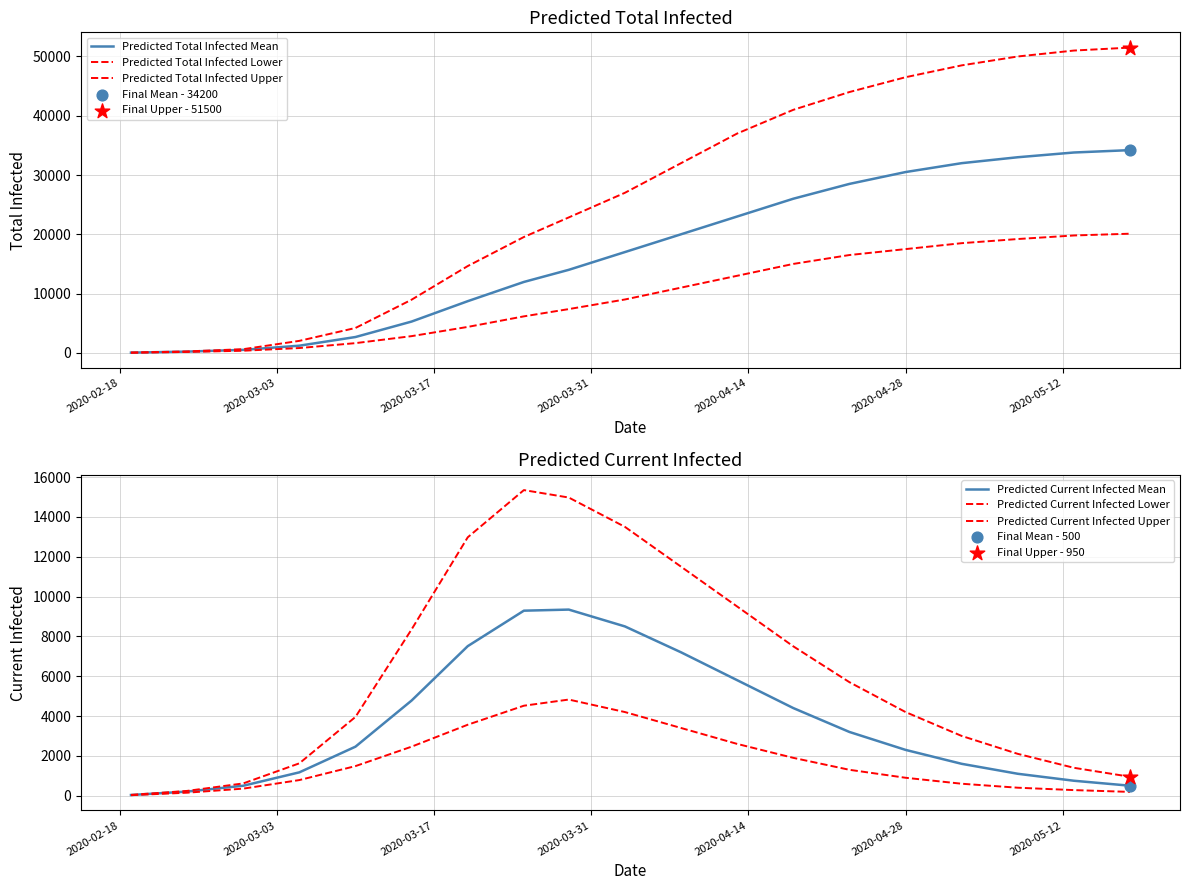

At how many categories does at least one series exceed 36617?

8